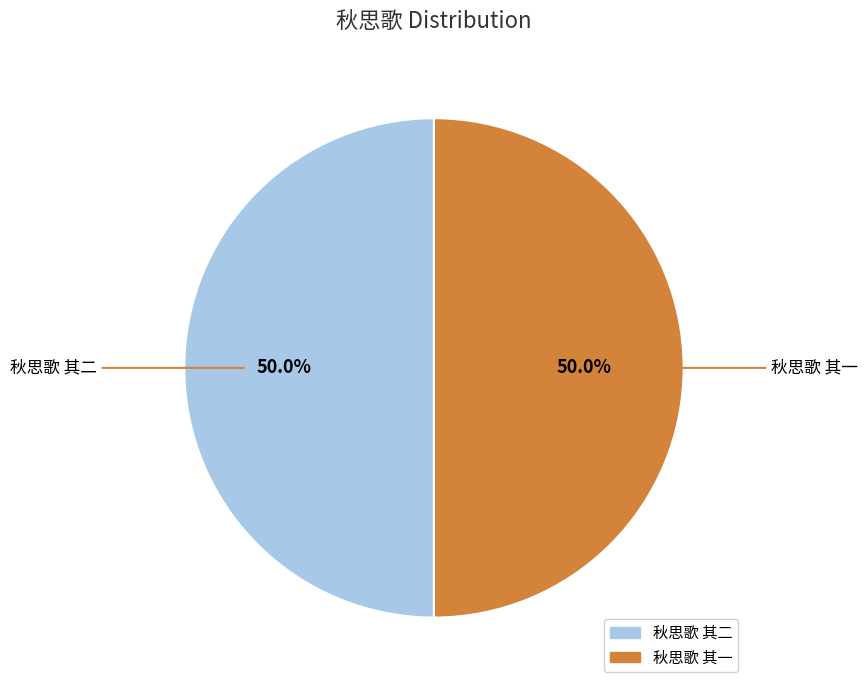

Is it true that 秋思歌 其二 is 50% of the pie?

True